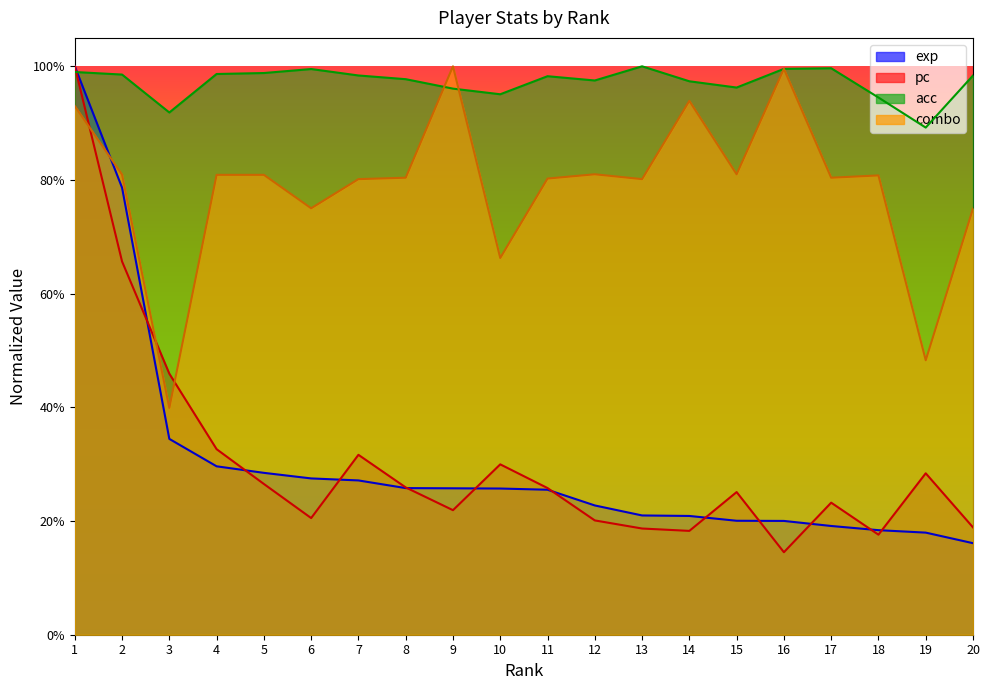

Rank the series by their maximum value, from lowest to highest.

exp, pc, acc, combo